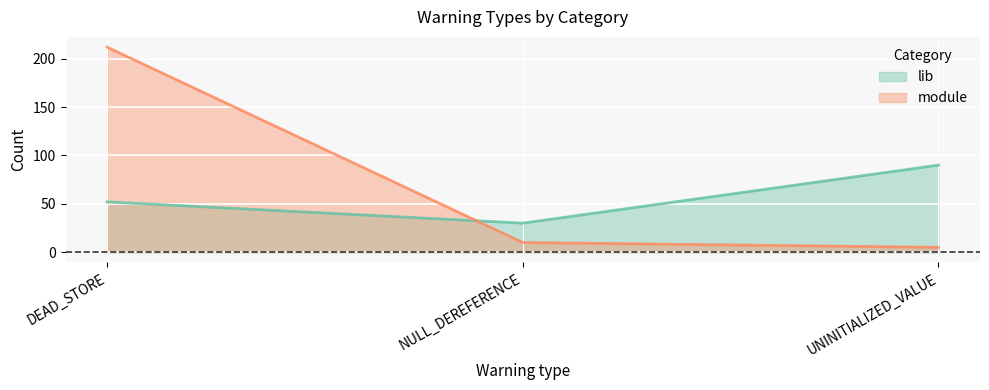

Between NULL_DEREFERENCE and UNINITIALIZED_VALUE, which series saw the biggest shift?

lib